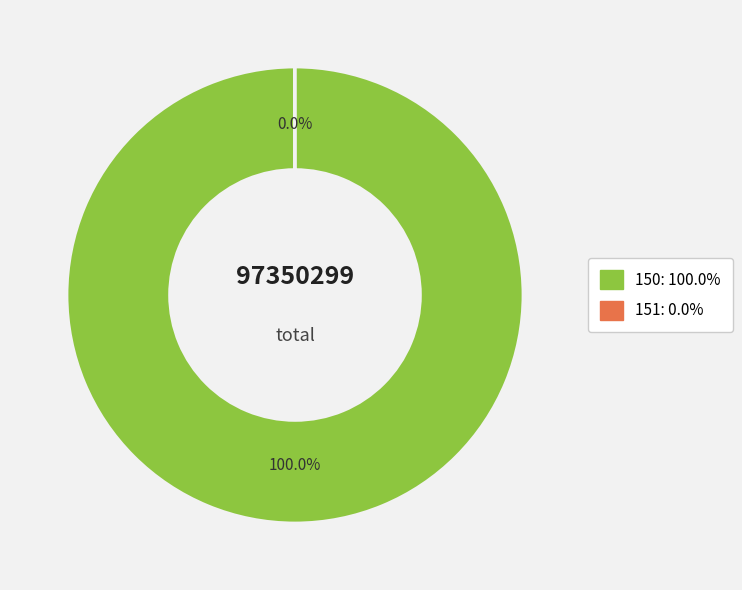

To the nearest percent, what is the average slice percentage?

50%